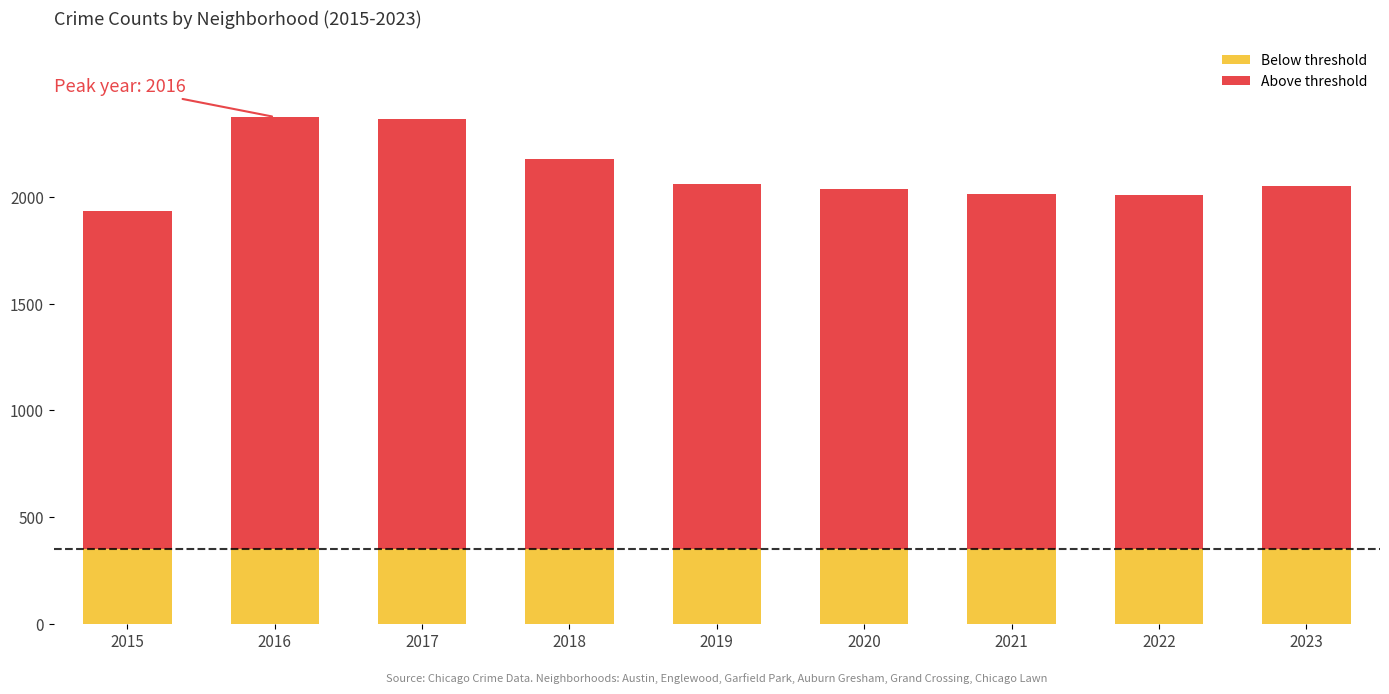

Reading left to right, transcribe the values for Below threshold.

350	350	350	350	350	350	350	350	350